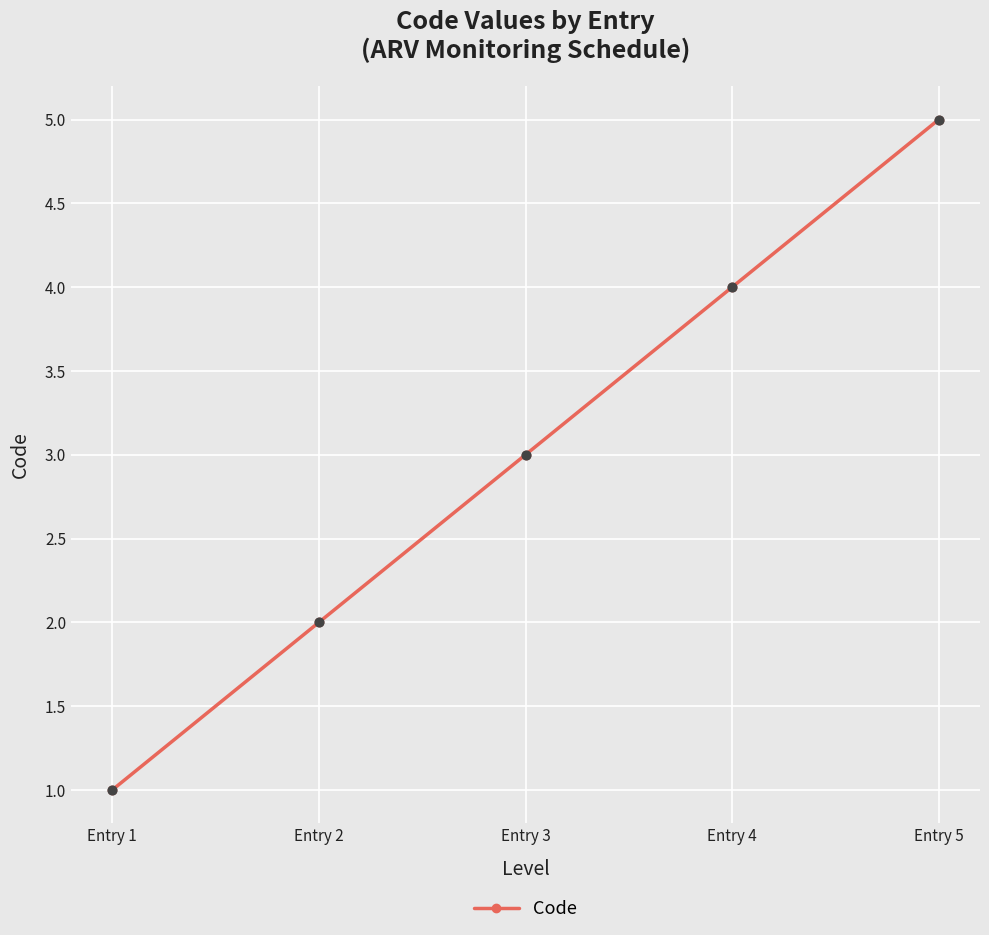

What is the change in value from Entry 2 to Entry 4?

+2